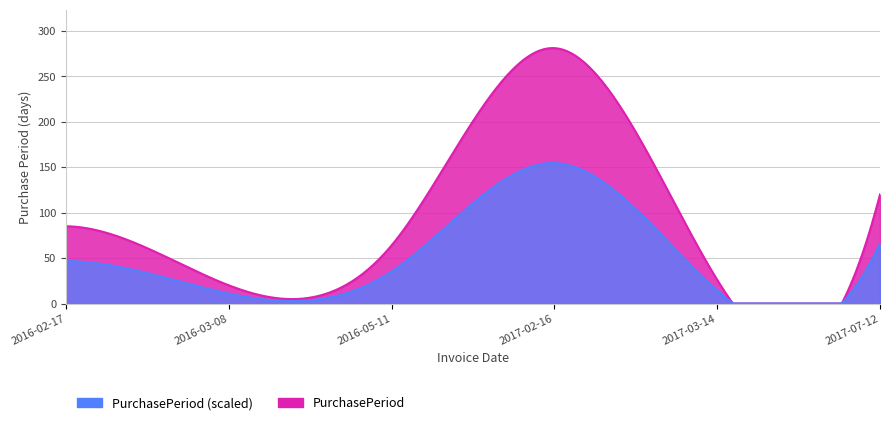

How many interior local valleys (lower than both neighbors) does the data have?

2